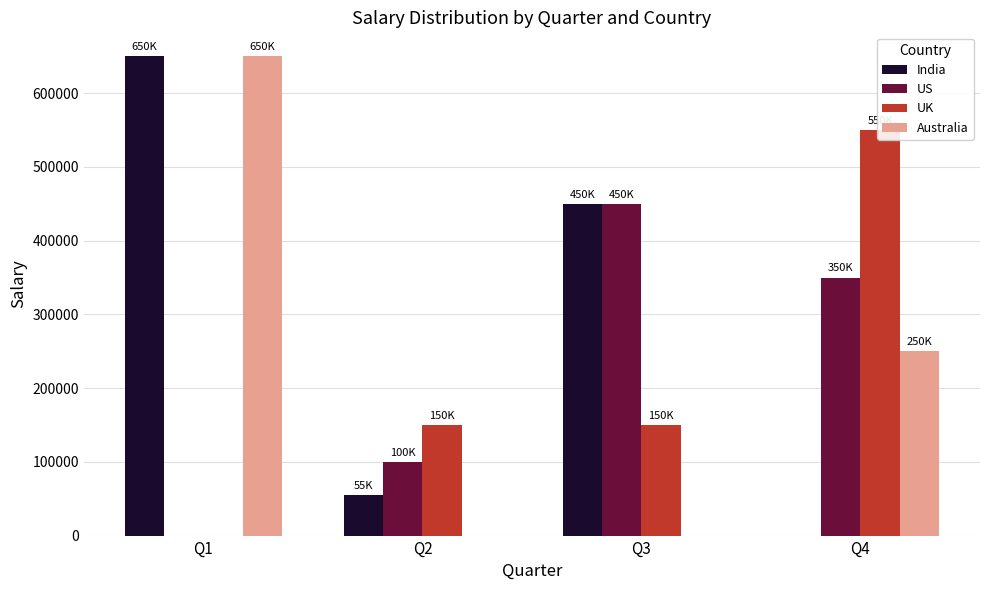

At which label is US closest to 225000?

Q2